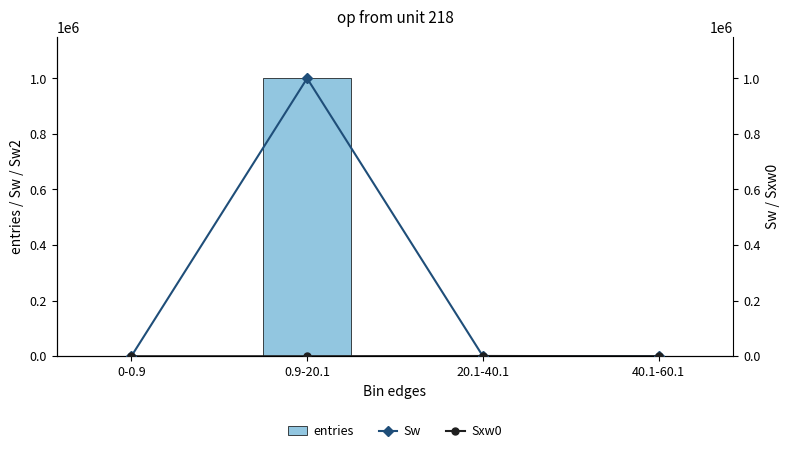

Which series changed the most between 0-0.9 and 40.1-60.1?

Sxw0